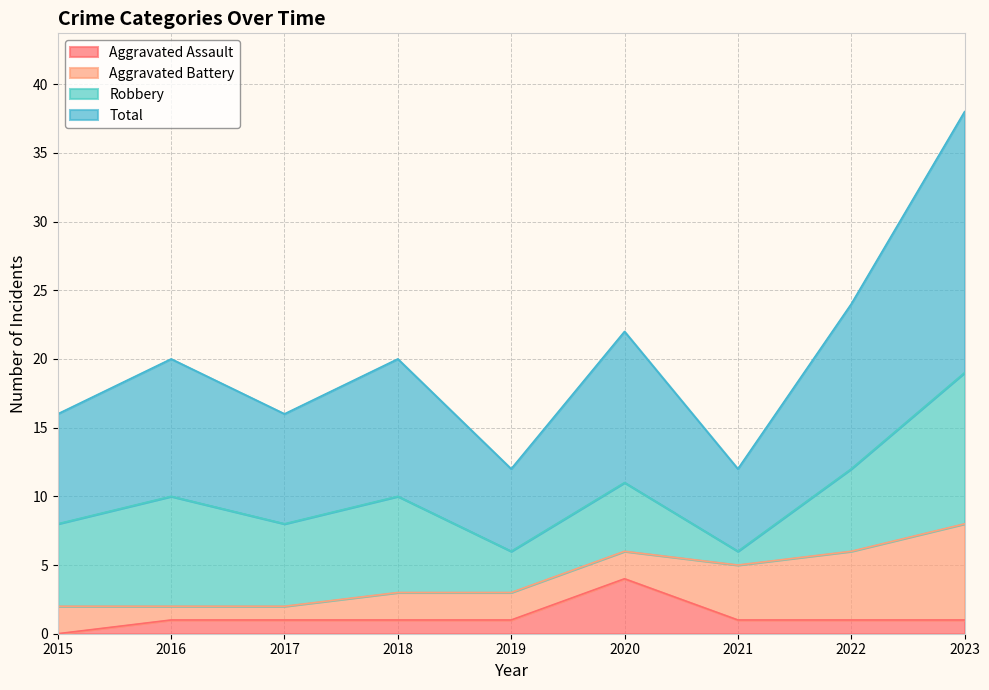

At which label does Total reach its peak?

2023